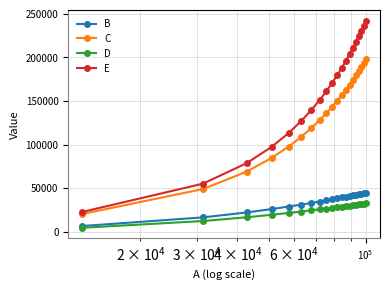

True or false: E and D intersect in this chart.

False